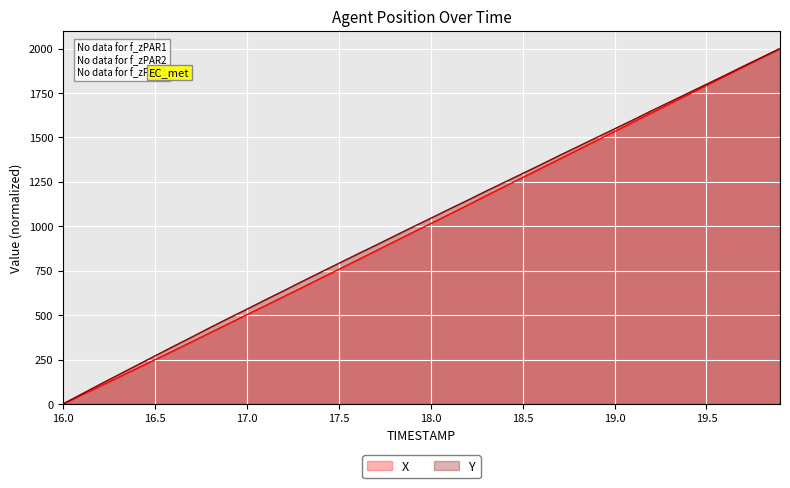

What is the total value across all series at 17.7?

1752.8